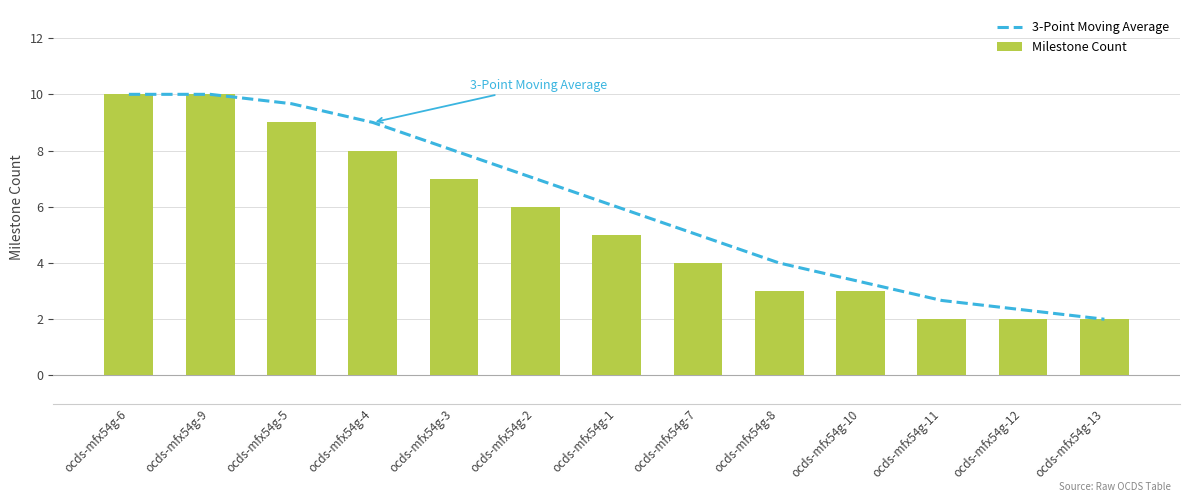

What is the sum of the 3-Point Moving Average values at ocds-mfx54g-6 and ocds-mfx54g-12?

12.3